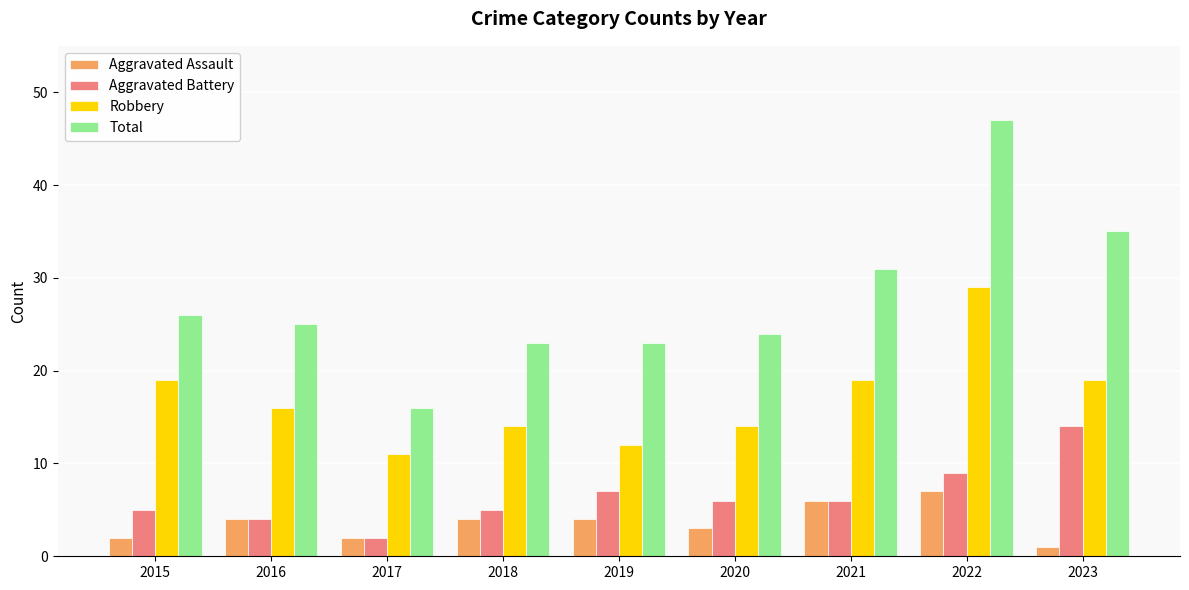

The Total series shows 23 at 2018. True or false?

True